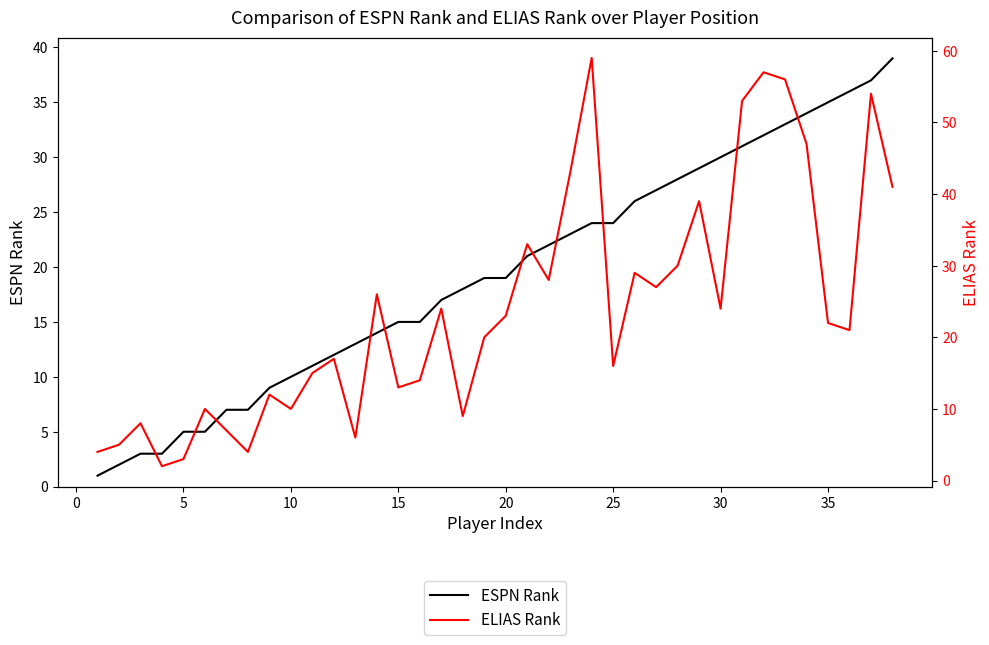

What is the lowest value of the ESPN Rank series?

1